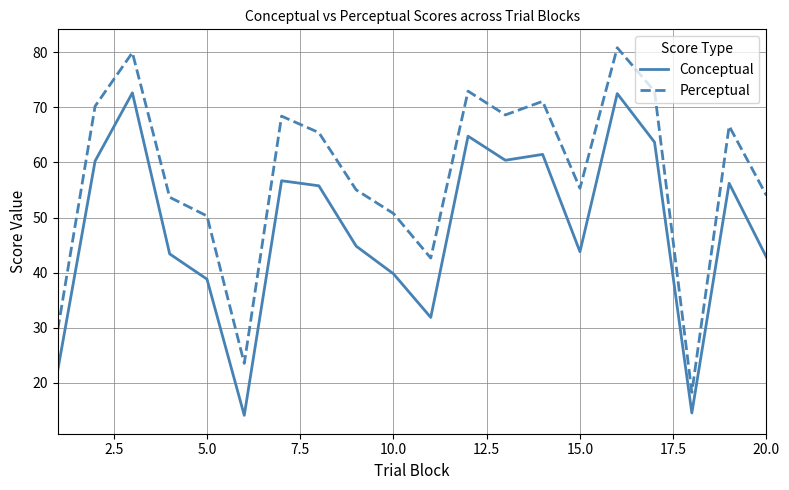

What are all the series names shown in the legend?

Conceptual, Perceptual